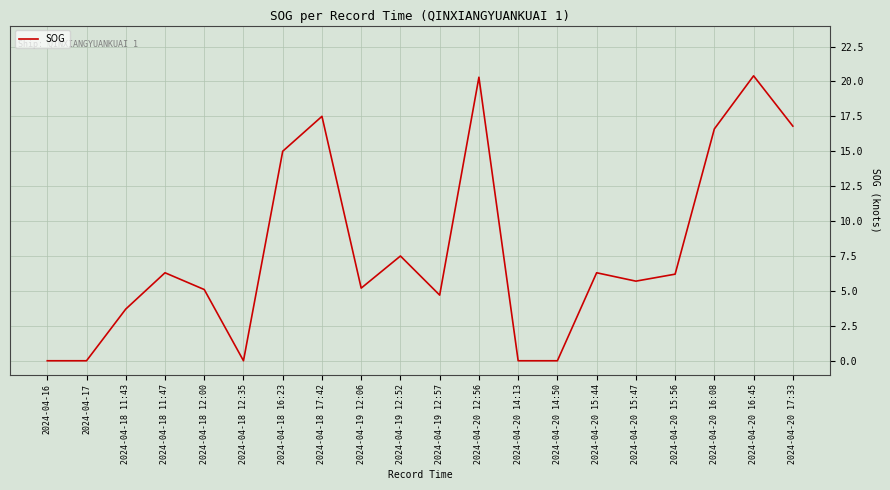

Is it true that the value at 2024-04-20 15:56 is 6.2?

True